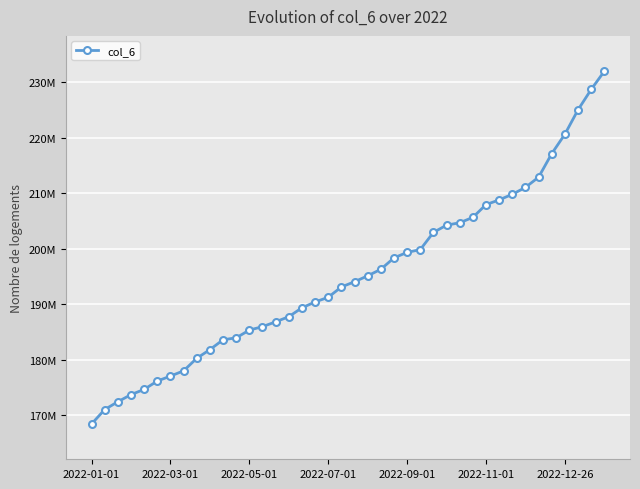

Count the number of data series in this chart.

1